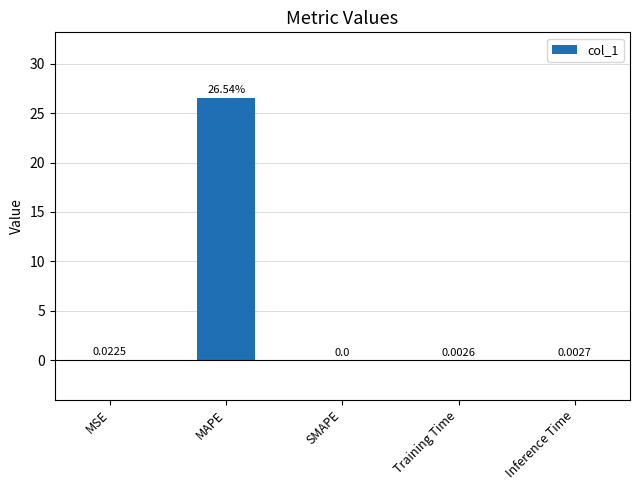

True or false: the data shows 16.4 at MAPE.

False